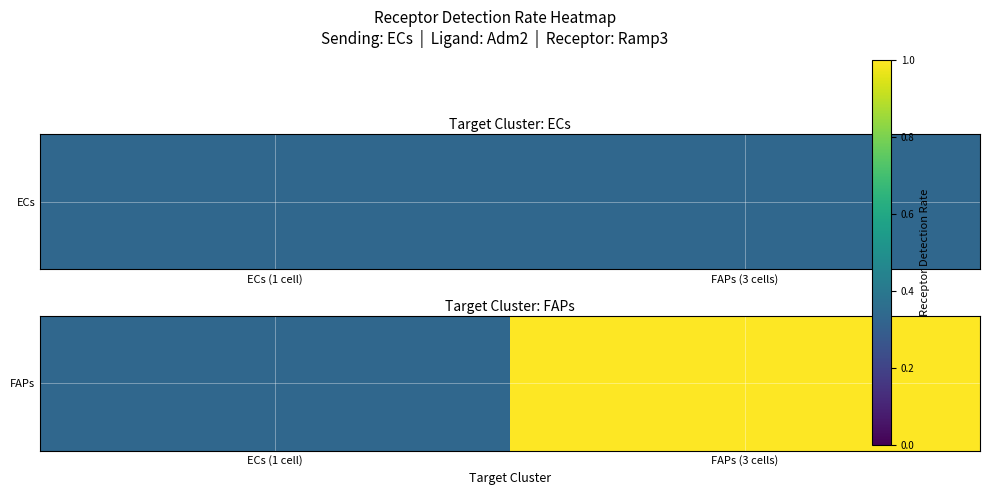

What is the ratio of the value at ECs (1 cell) to the value at FAPs (3 cells)?

0.3